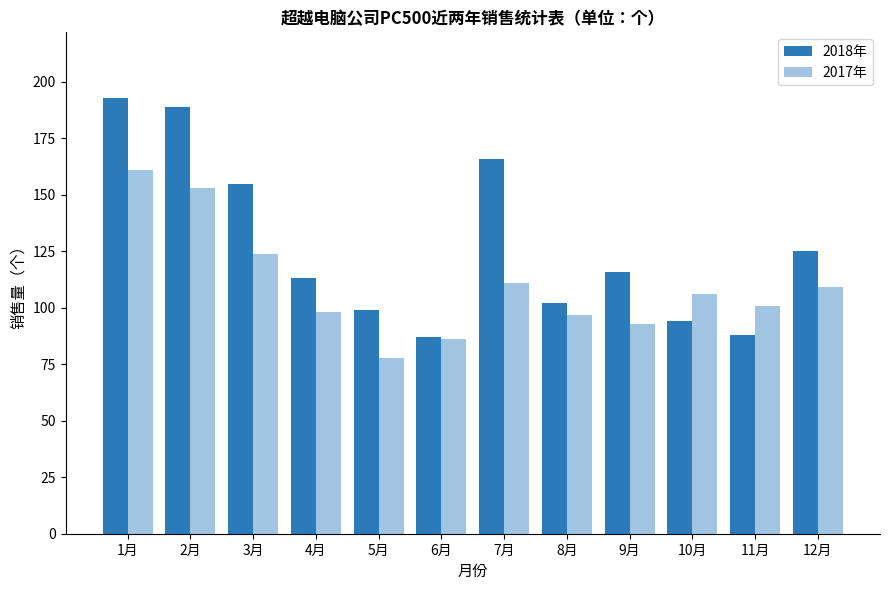

Which series has the widest spread of values?

2018年